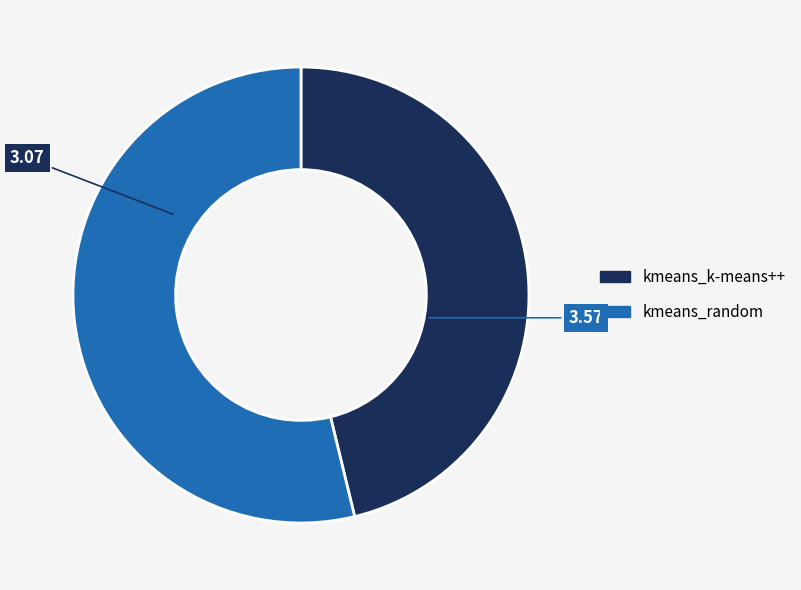

Count the number of slices in the pie.

2